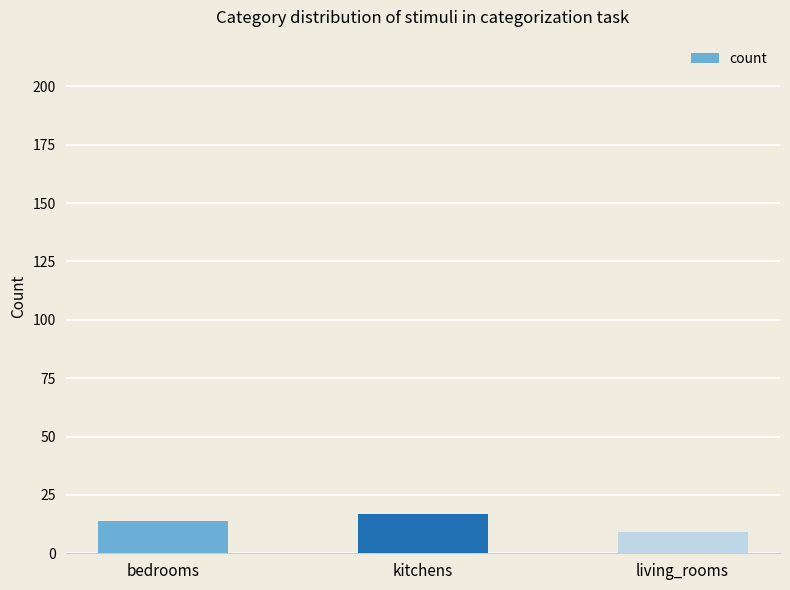

List the labels in order of value, largest first.

kitchens, bedrooms, living_rooms